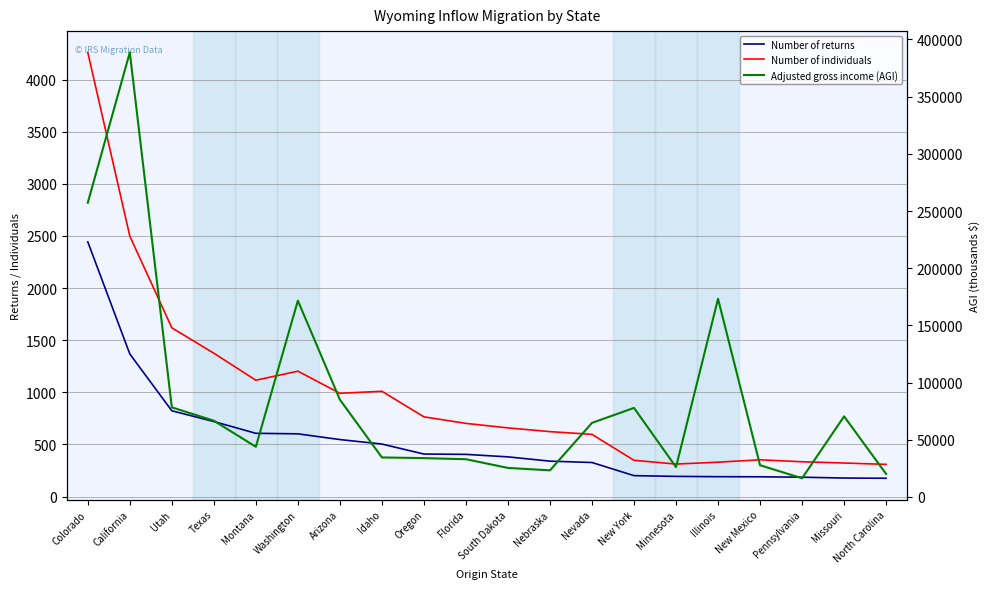

Reading left to right, list all the values displayed in this chart.

Number of returns: 2443	1368	823	720	607	602	547	504	408	405	381	340	327	201	194	191	190	186	178	176
Number of individuals: 4260	2498	1619	1375	1116	1203	991	1010	765	702	659	623	597	348	312	330	353	334	322	309
Adjusted gross income (AGI): 257278	388694	78366	66698	43887	171655	85105	34582	33990	33022	25419	23294	64801	77875	26135	173265	27752	16385	70490	20142